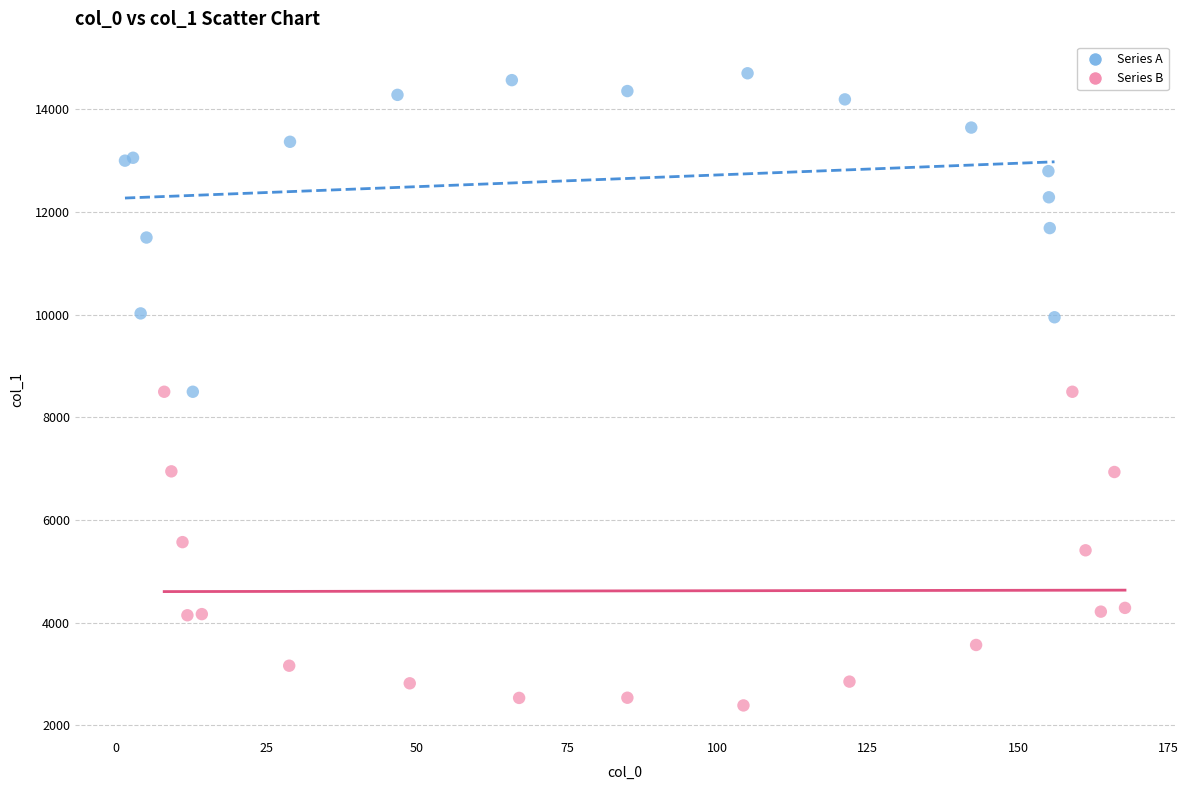

Which series contains the lowest Y value?

Series B